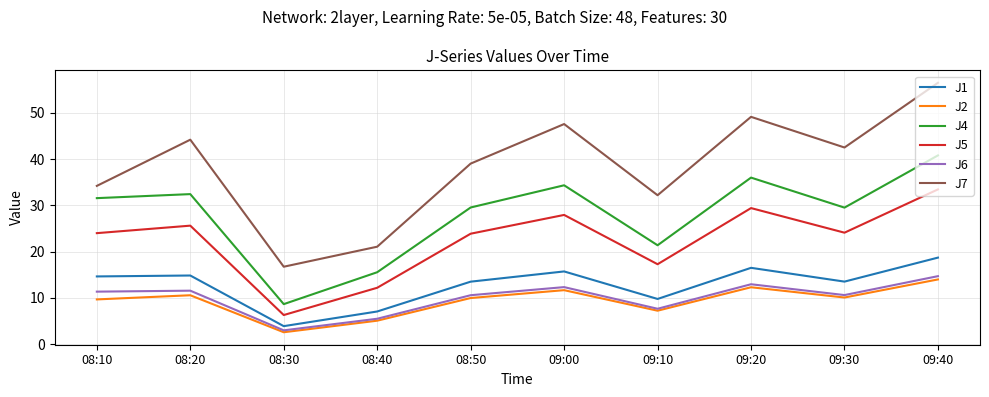

What is the spread (max minus min) of values at 08:20?

33.6